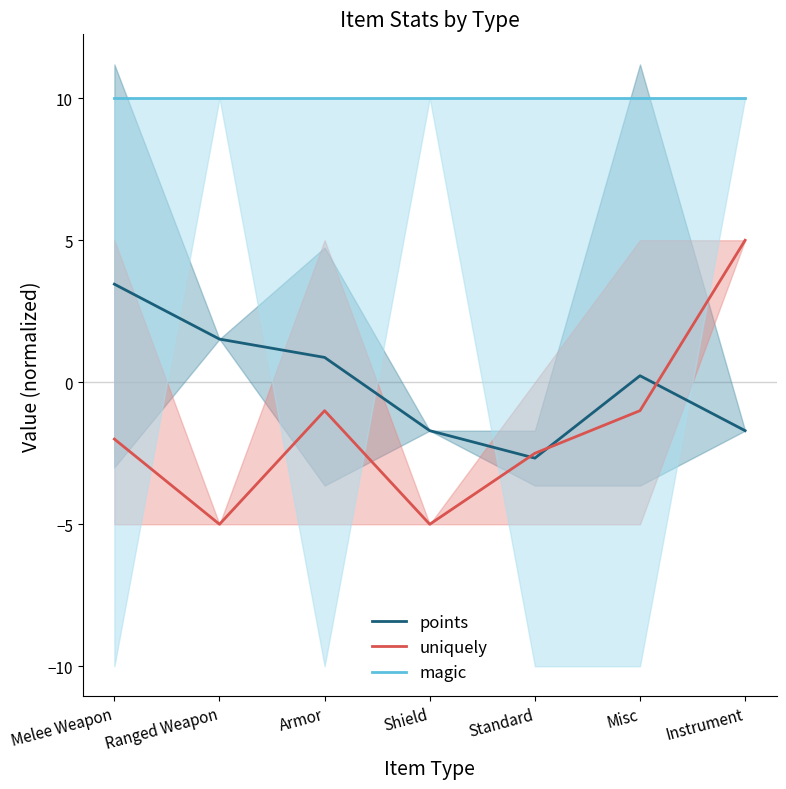

What is the difference between the maximum and second lowest values in the uniquely series?

10.0